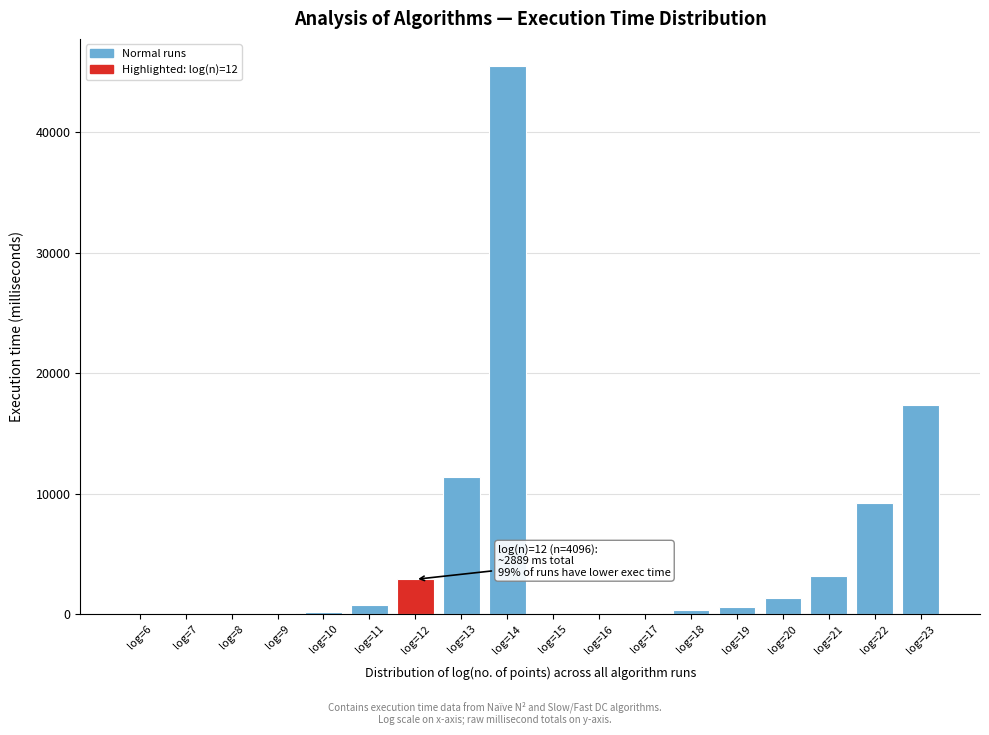

What is the greatest value displayed?

45486.8